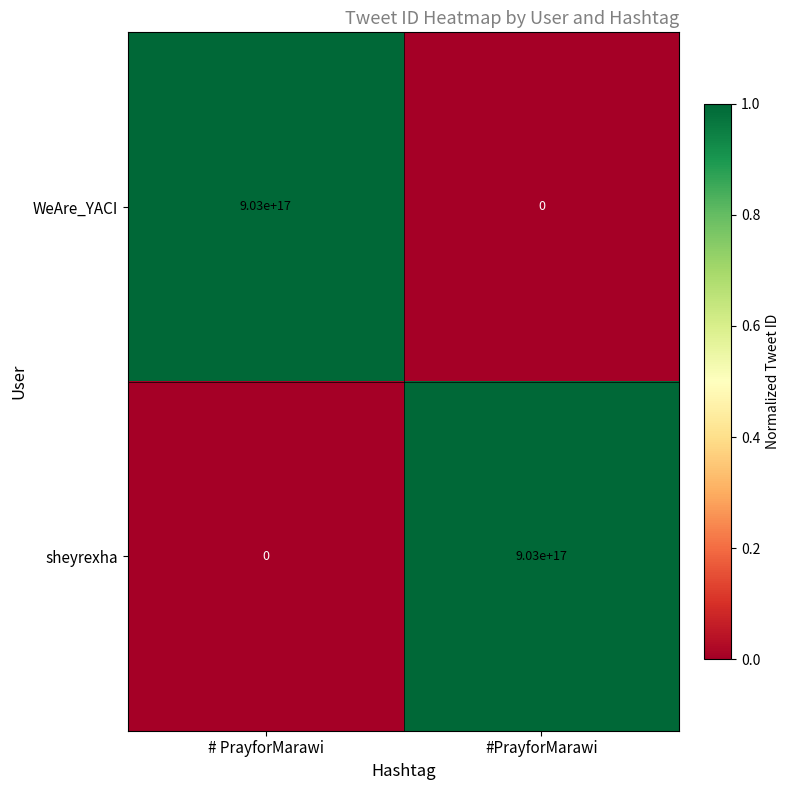

Which category has the highest value in the WeAre_YACI series?

# PrayforMarawi